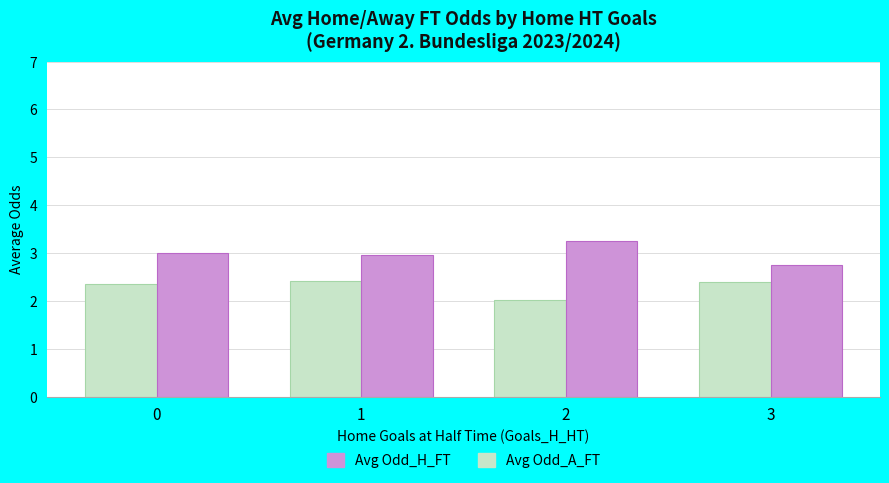

What is the value of the Avg Odd_A_FT bar at the 4th from the left?

2.8